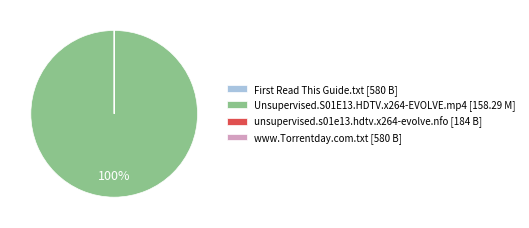

Which category has the biggest portion of the pie?

Unsupervised.S01E13.HDTV.x264-EVOLVE.mp4